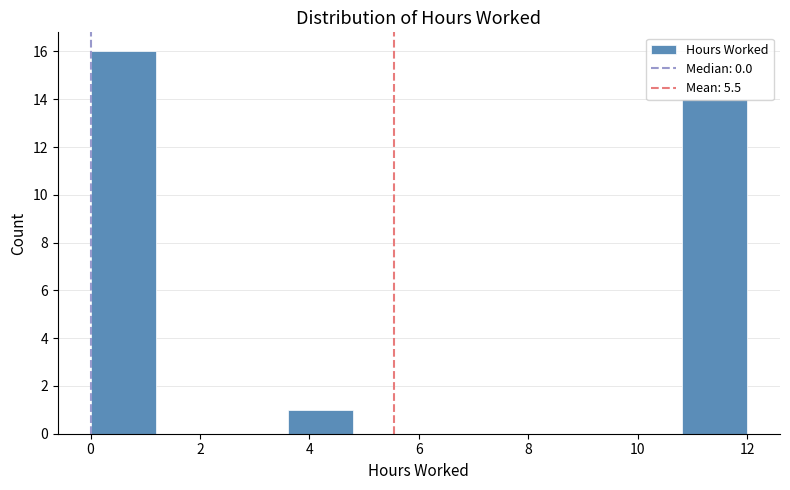

Which range on the x-axis has the tallest bar?

0.0 to 1.2